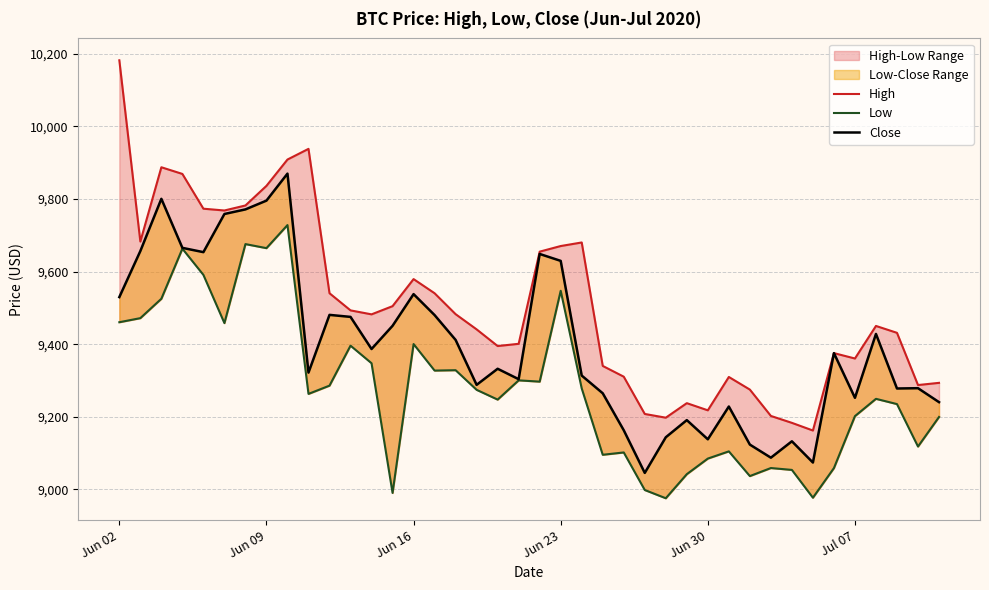

In Close, how many points are higher than both neighbors (excluding endpoints)?

12